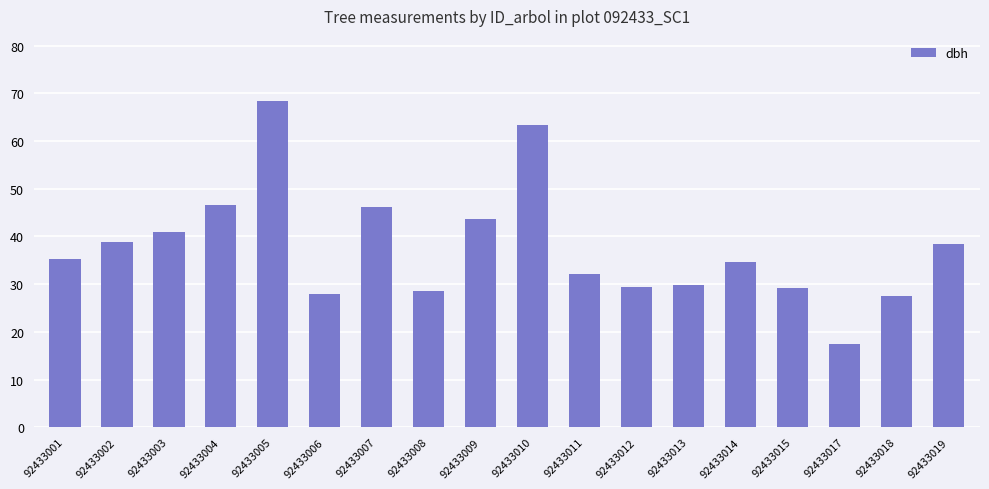

What is the change in value from 92433001 to 92433011?

-3.1